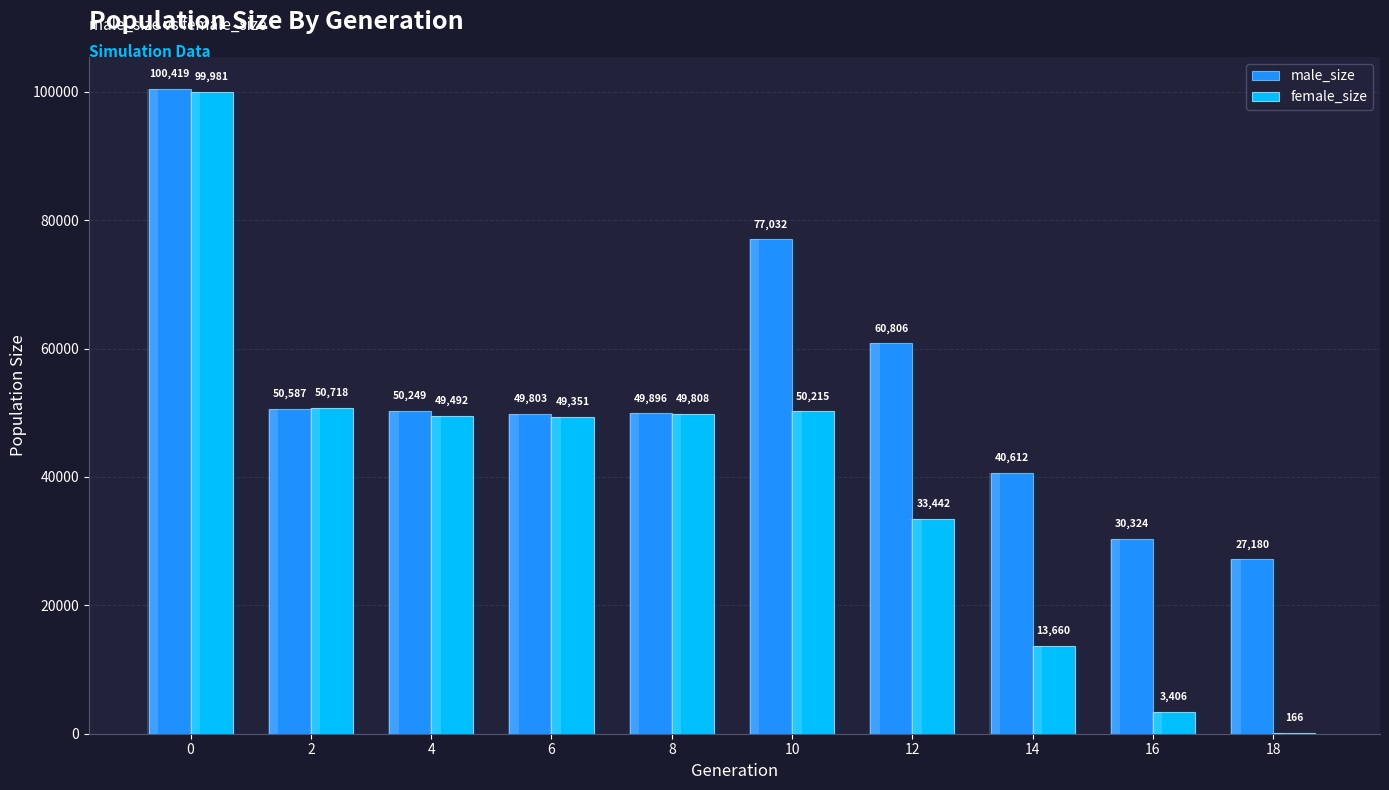

List the series in order of their peak value, lowest first.

female_size, male_size